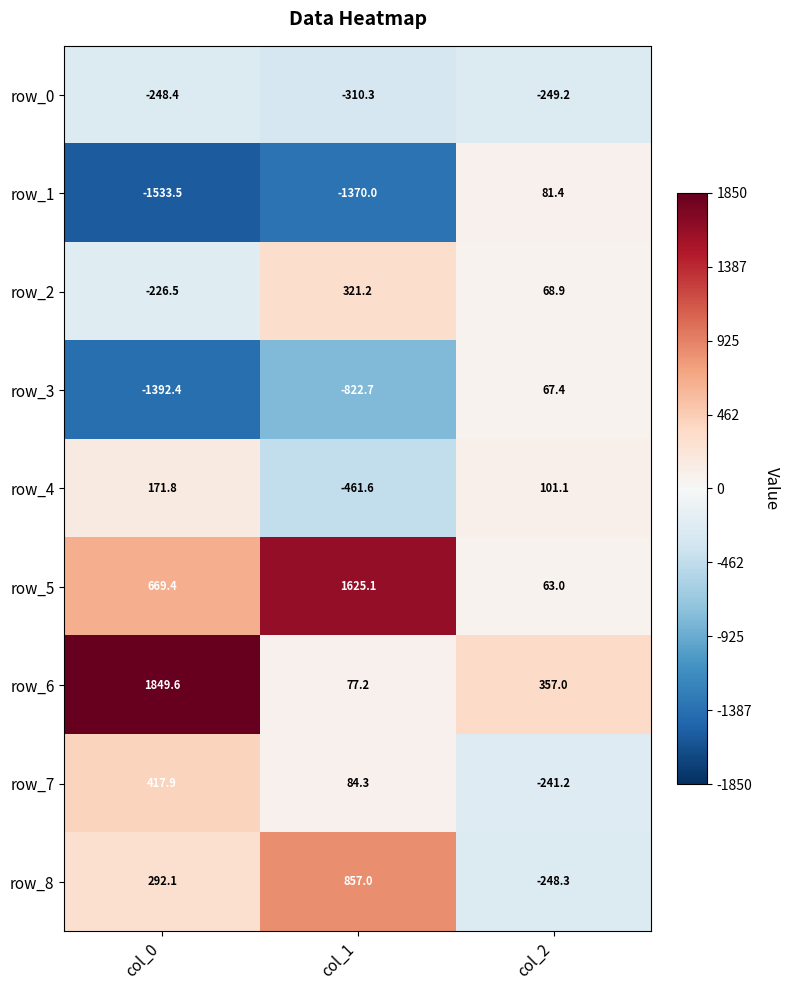

List the labels in order of row_8 value, smallest first.

col_2, col_0, col_1